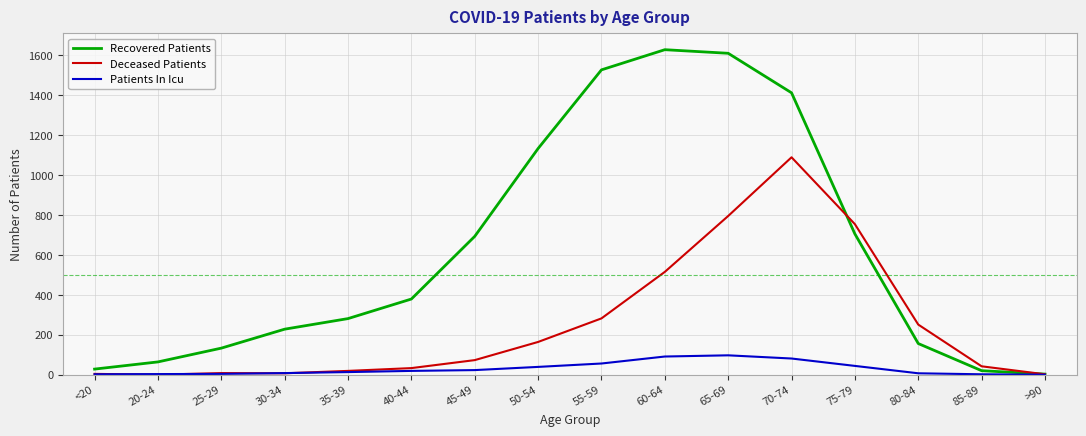

Does the chart display data point markers on the line(s)?

No